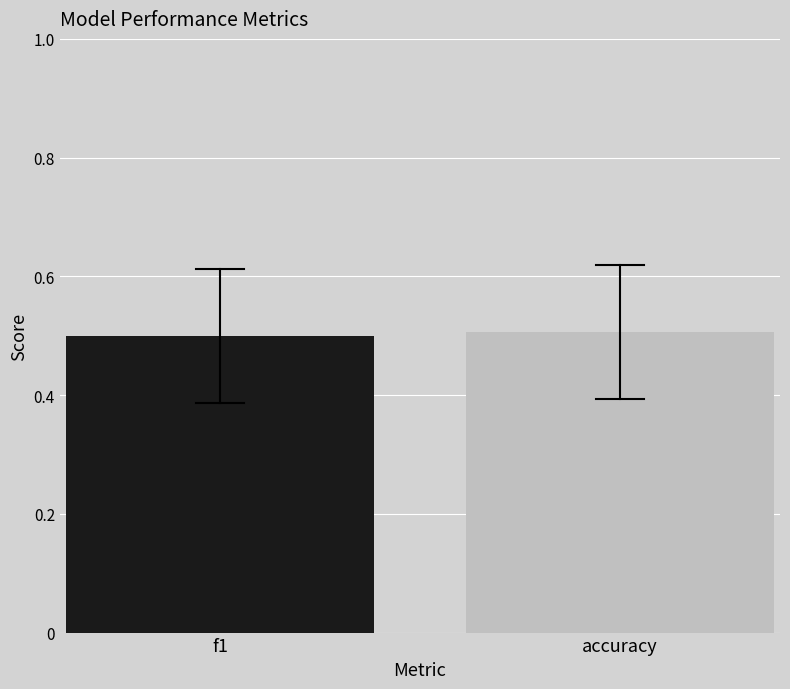

Reading left to right, transcribe all the data shown in this chart.

f1=0.5	accuracy=0.5